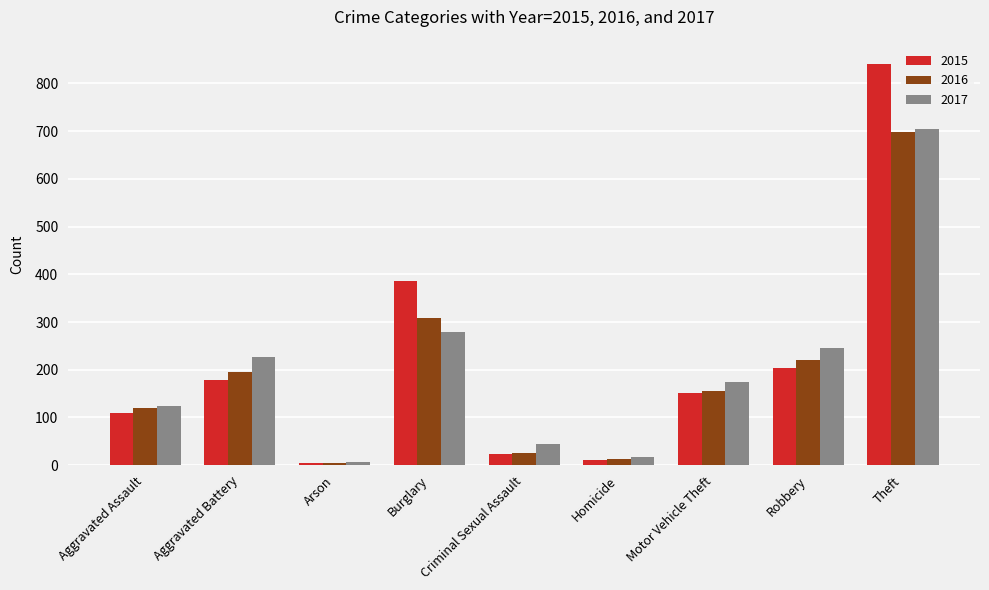

List the labels in order of 2017 value, smallest first.

Arson, Homicide, Criminal Sexual Assault, Aggravated Assault, Motor Vehicle Theft, Aggravated Battery, Robbery, Burglary, Theft